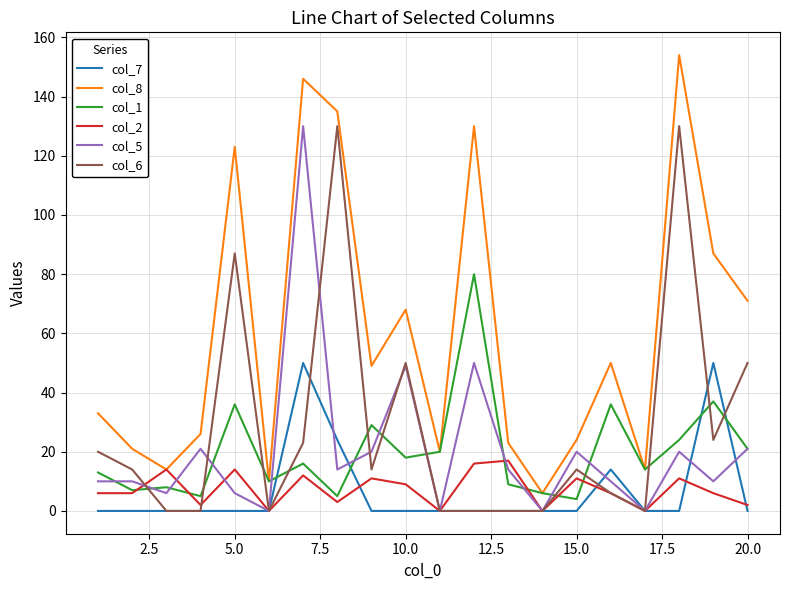

True or false: col_6 and col_8 cross at least once.

False